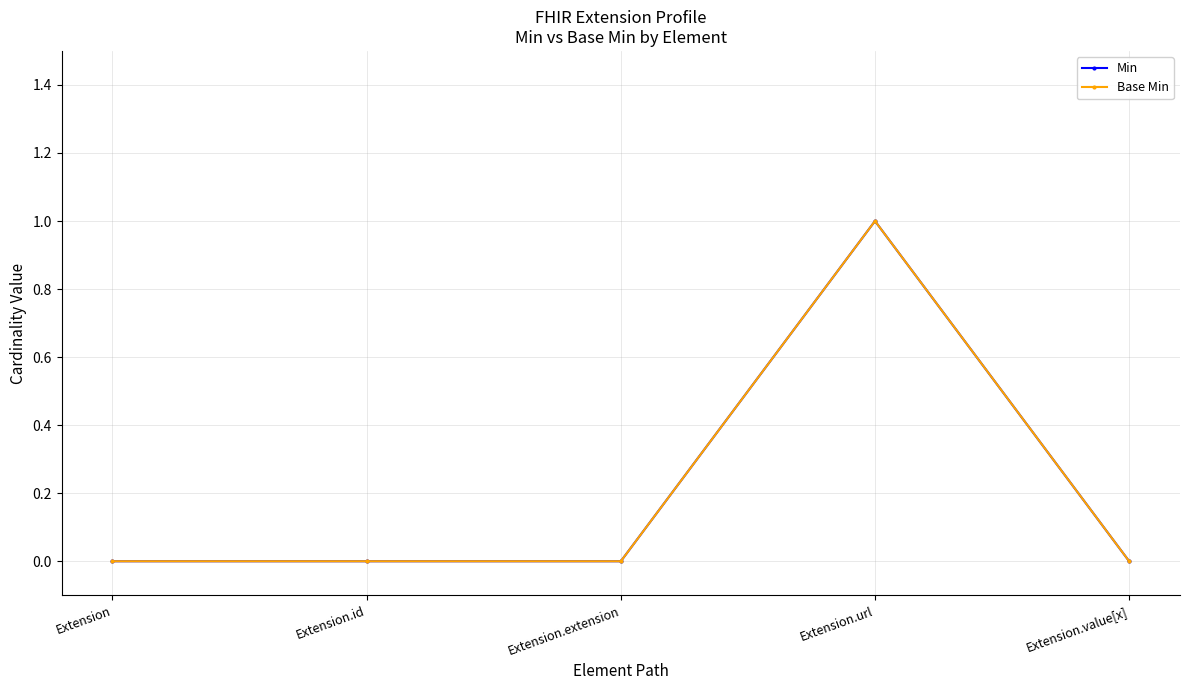

What is the highest value of the Min series?

1